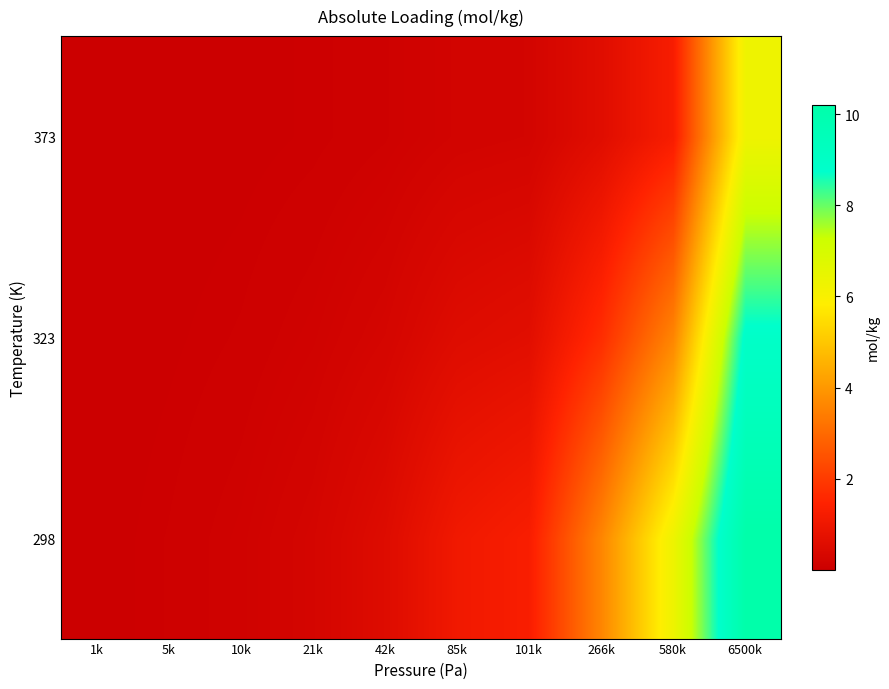

Reading right to left, extract all data points from this chart.

298: 6500k=10.2	580k=6.3	266k=3.6	101k=1.3	85k=1.1	42k=0.5	21k=0.3	10k=0.1	5k=0.1	1k=0.0
323: 6500k=8.9	580k=3.6	266k=1.7	101k=0.6	85k=0.5	42k=0.3	21k=0.1	10k=0.1	5k=0.0	1k=0.0
373: 6500k=6.3	580k=1.3	266k=0.6	101k=0.2	85k=0.2	42k=0.1	21k=0.0	10k=0.0	5k=0.0	1k=0.0